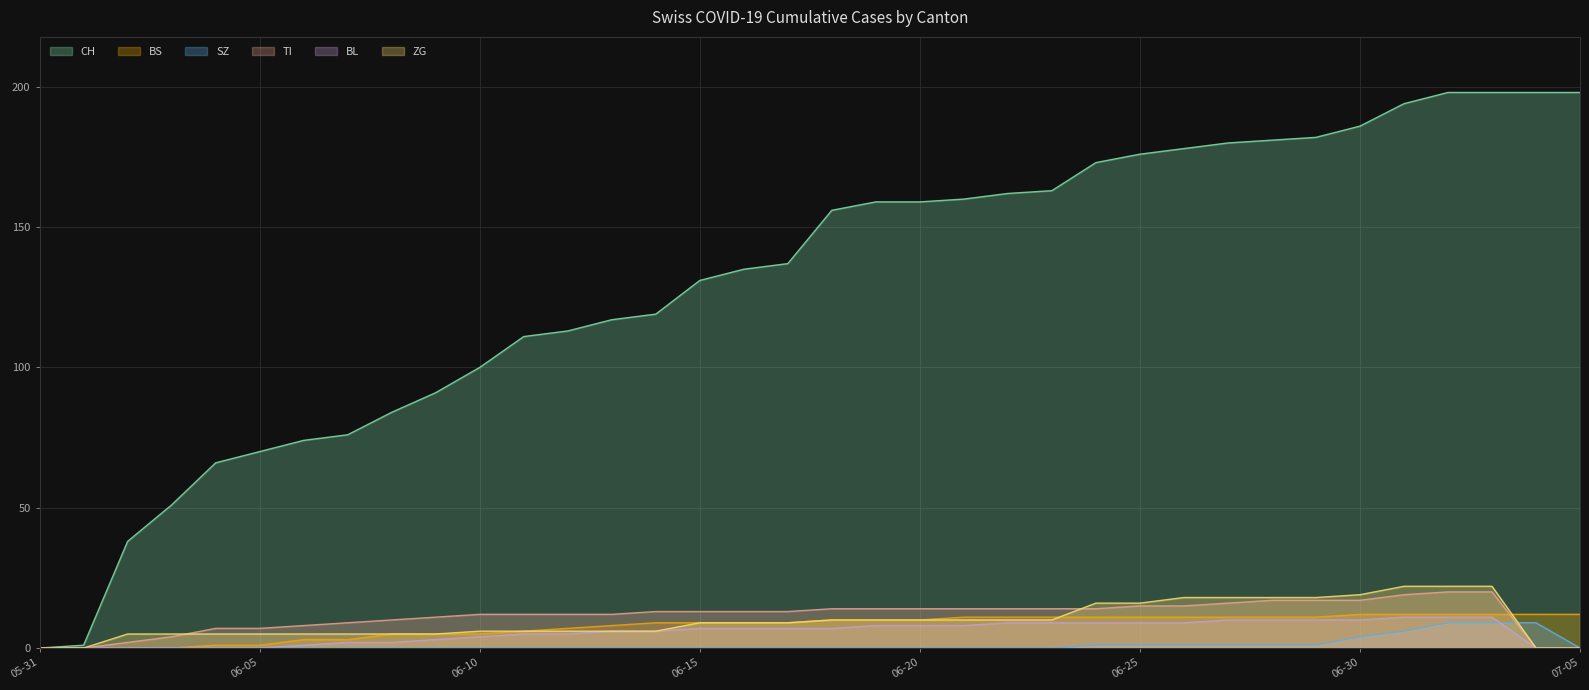

How many lines are shown in the chart?

6